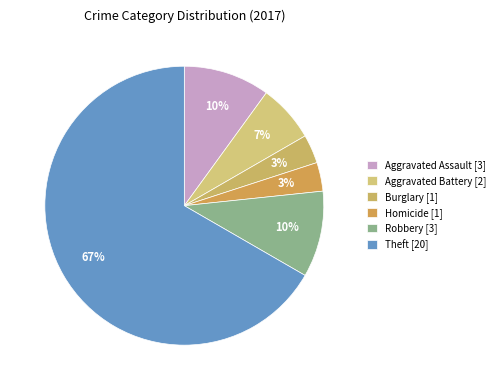

To the nearest percent, what percentage of the pie is Burglary?

3%